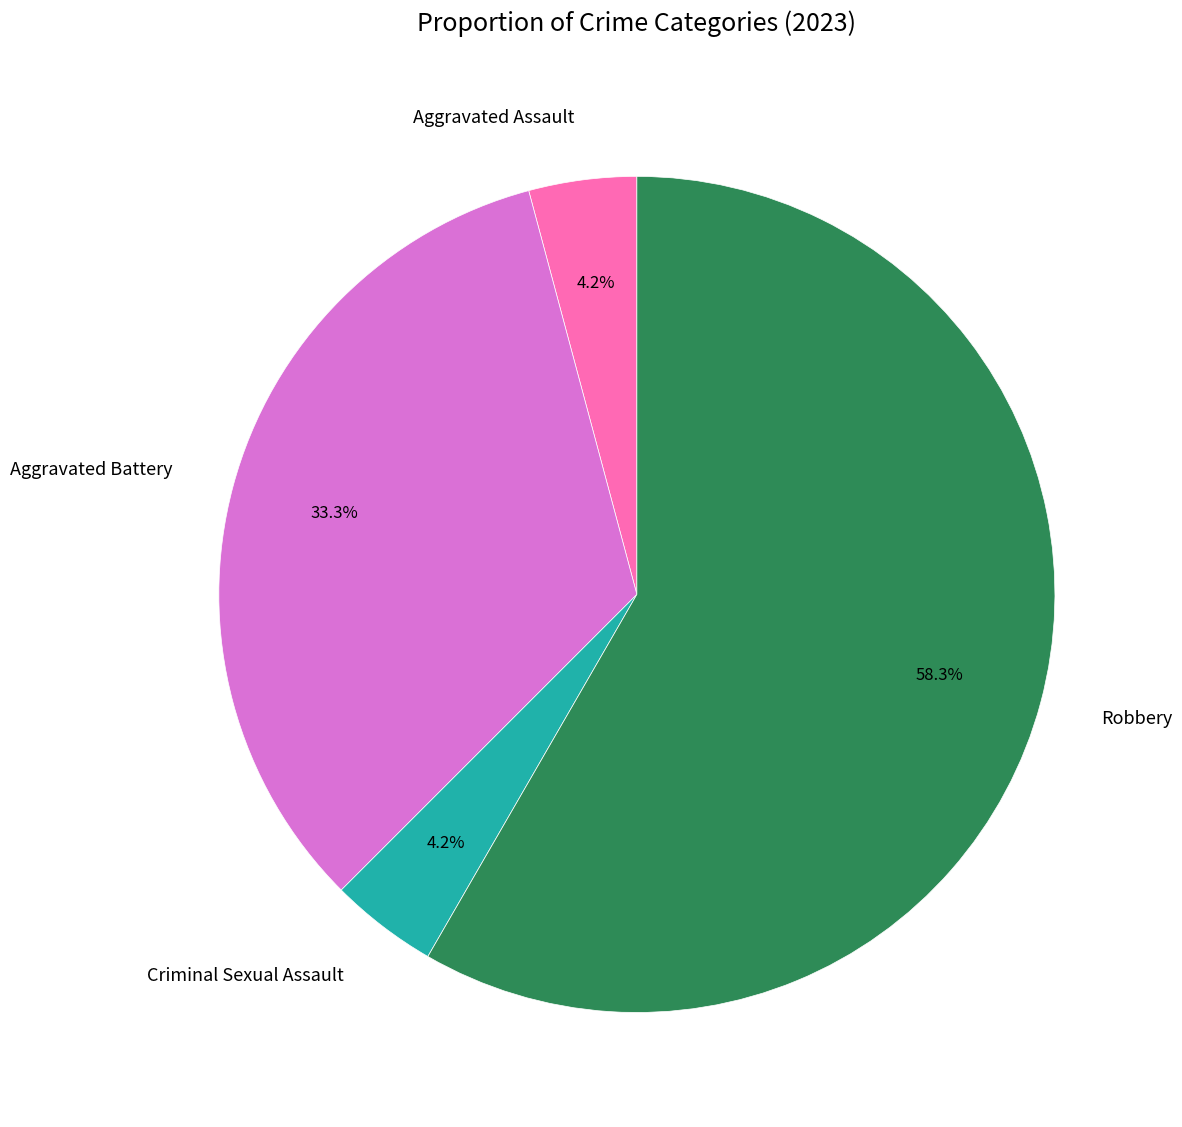

Does any single category account for the majority?

Yes